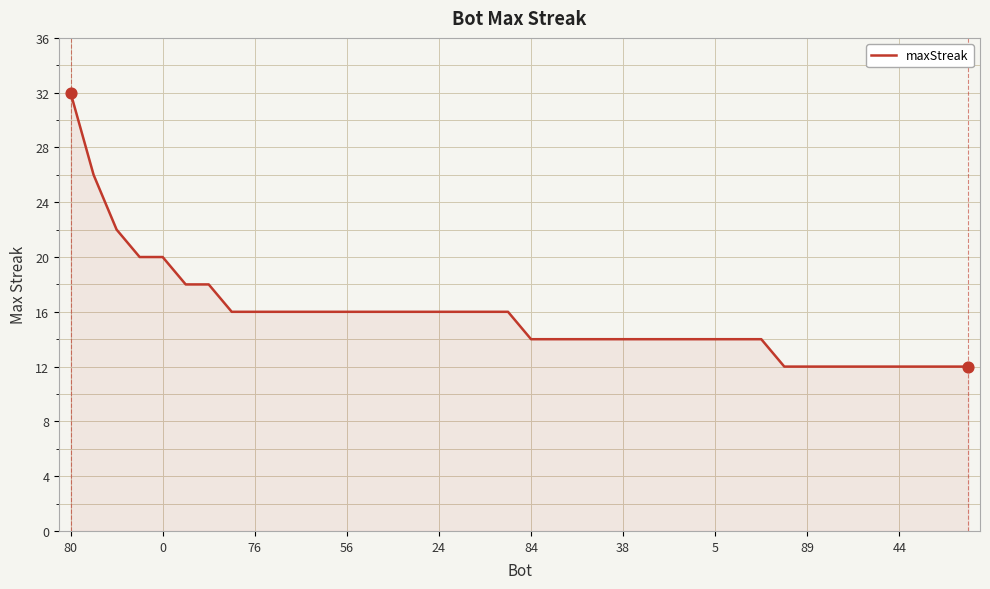

What is the difference between the maximum and minimum values?

20